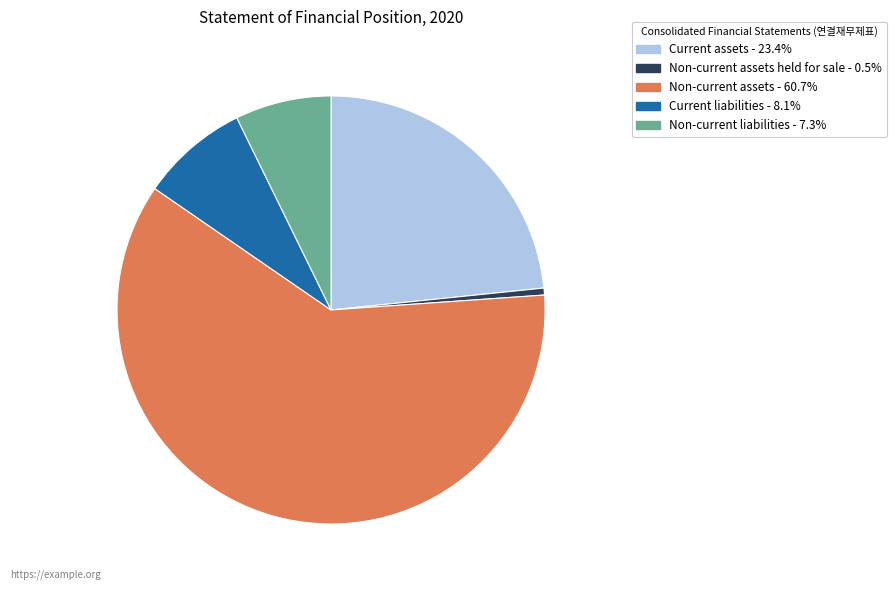

Which slice is the smallest?

Non-current assets held for sale